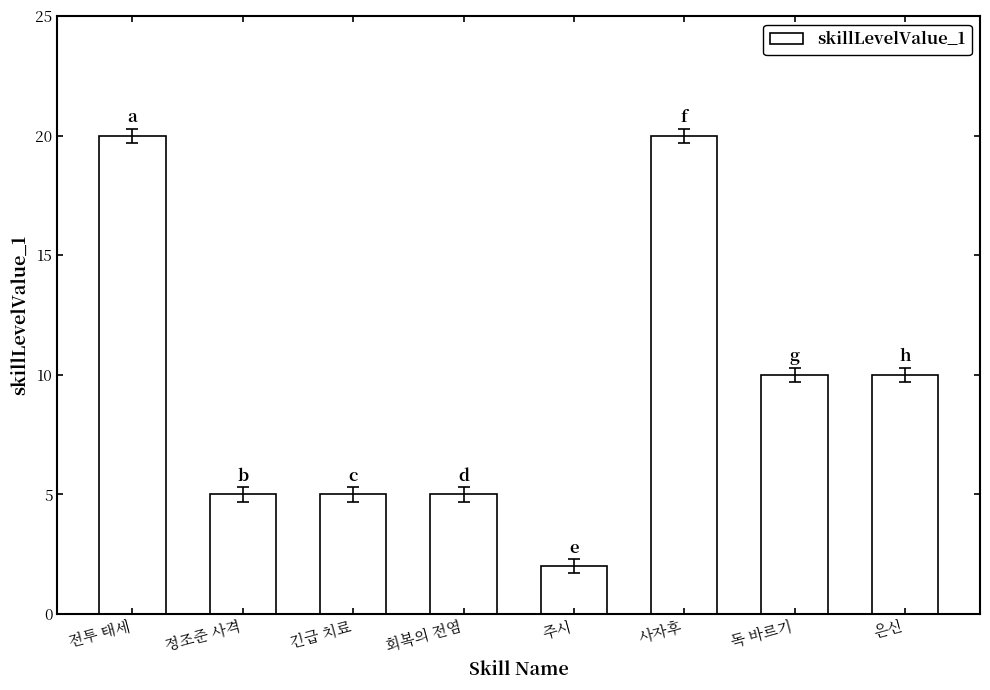

What is the greatest value displayed?

20